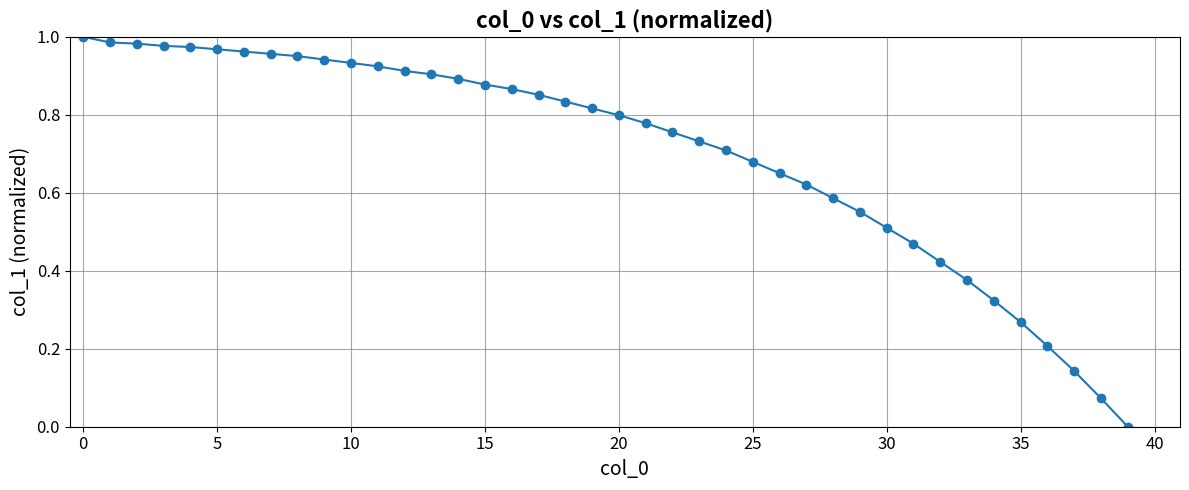

What is the sum of all values?

28.2